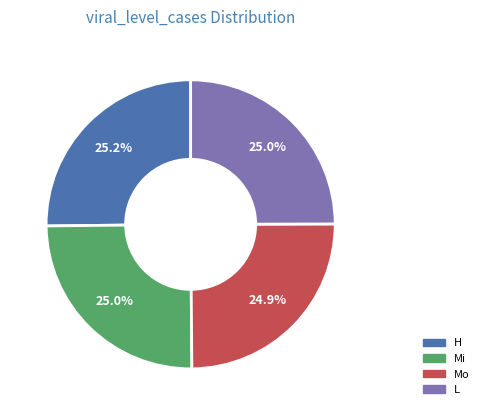

What is the ratio of the value at Mi to the value at Mo?

1.0